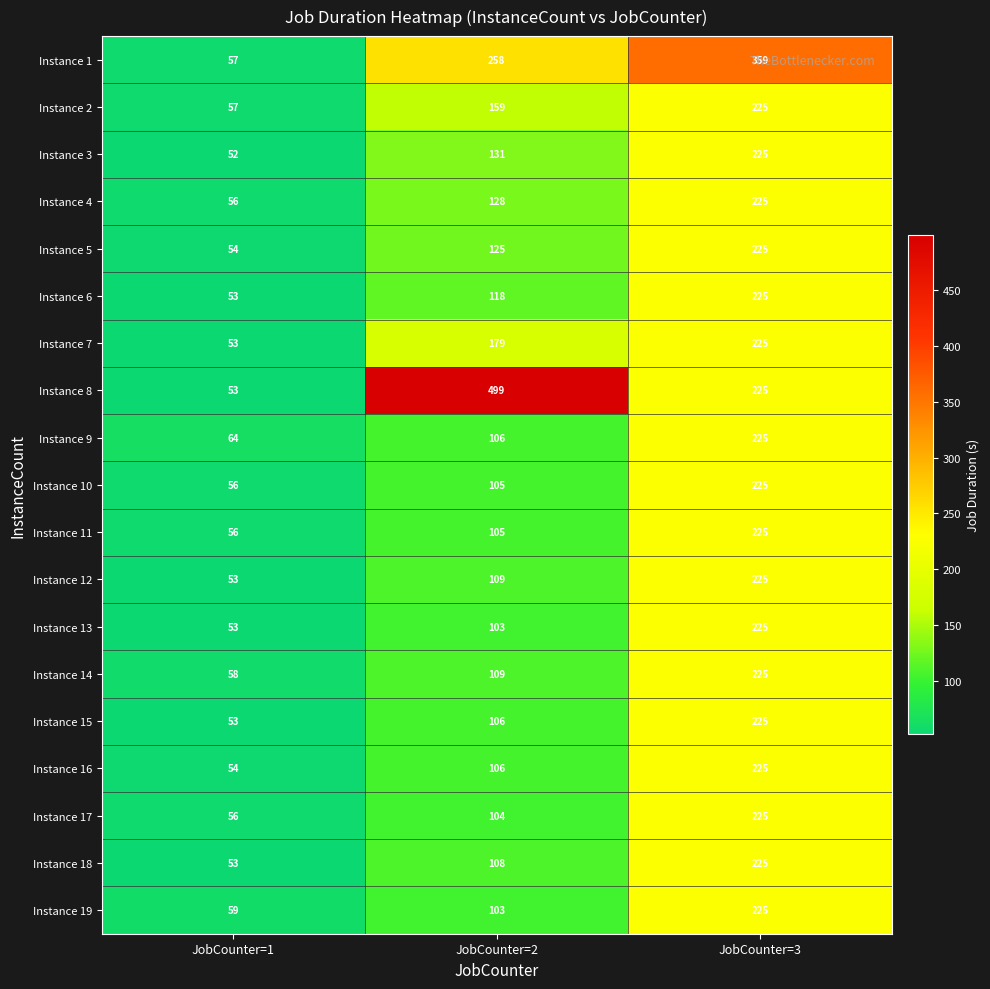

Which series has the largest range (max minus min)?

Instance 8